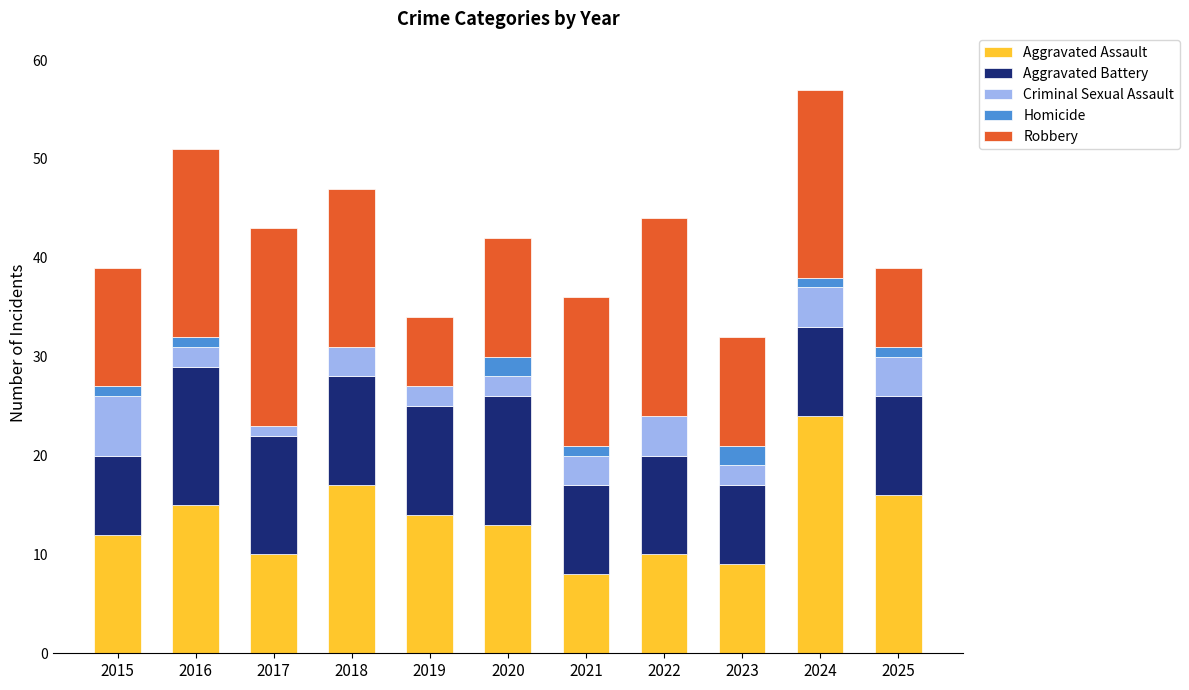

Is it true that Aggravated Assault equals 19 at 2019?

False